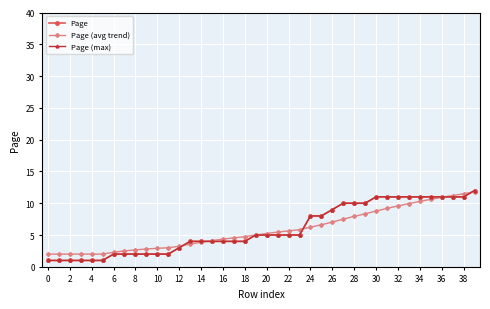

How many intersections are there between Page (avg trend) and Page (max)?

5